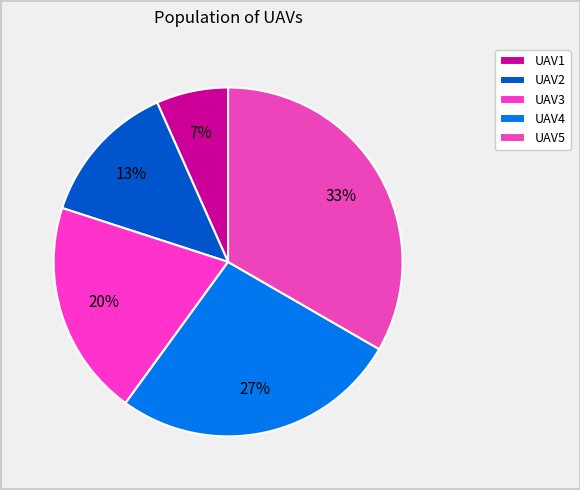

To the nearest percent, what is the combined percentage of UAV3 and UAV2?

33%